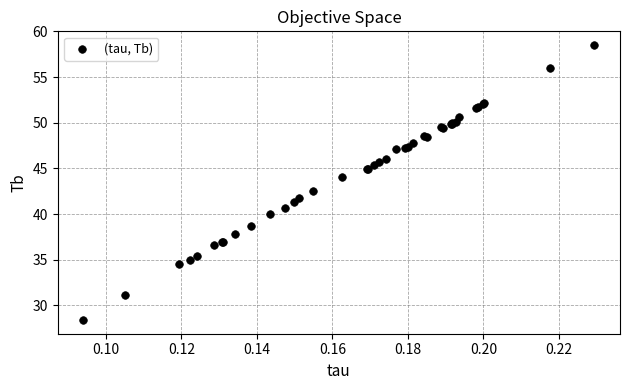

What Y value in the scatter plot is closest to 43?

42.5